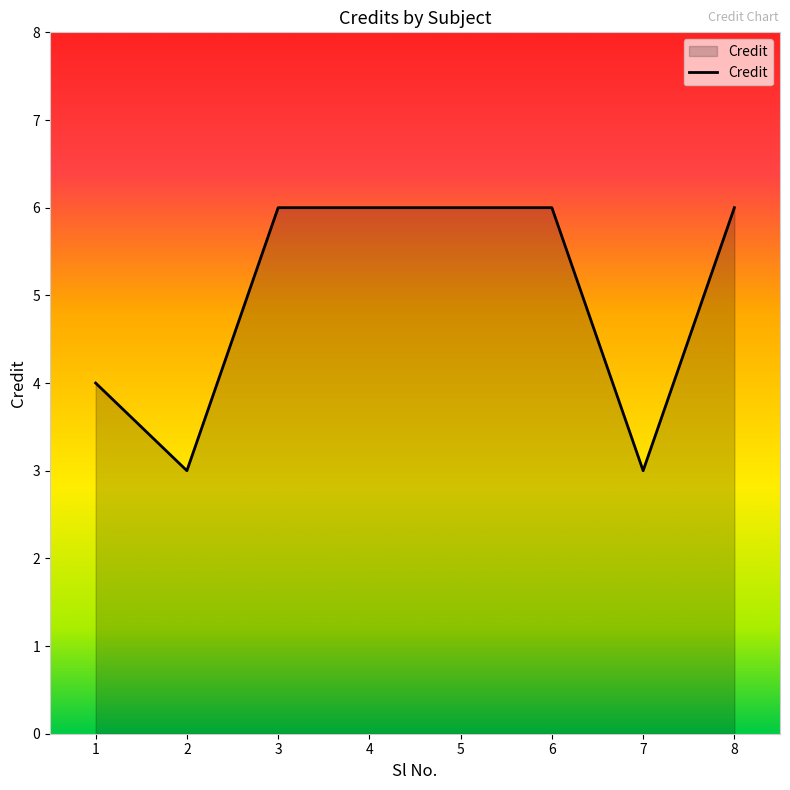

What is the sum of the values at 5 and 4?

12